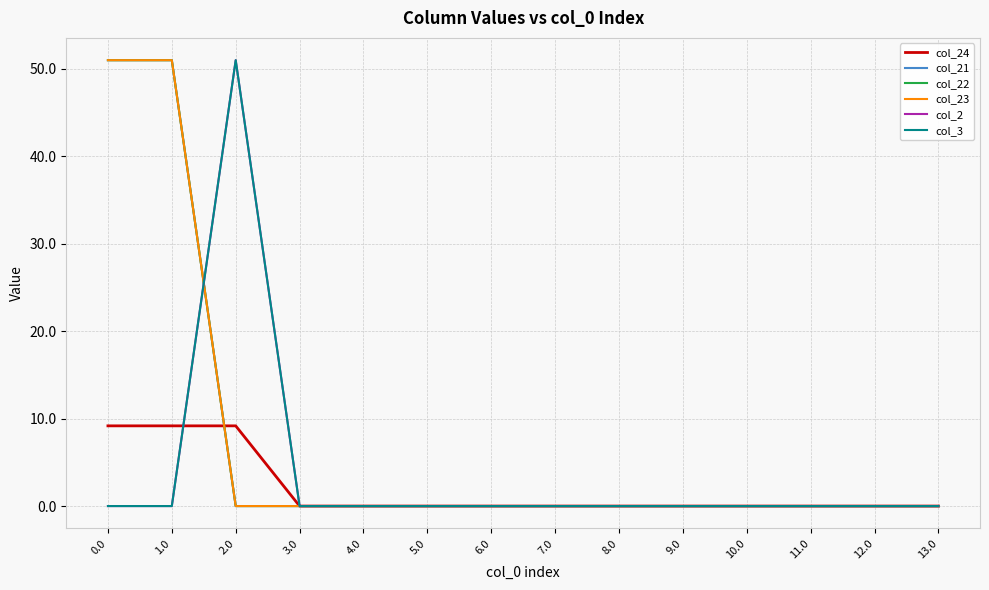

At how many categories does at least one series exceed 2?

3